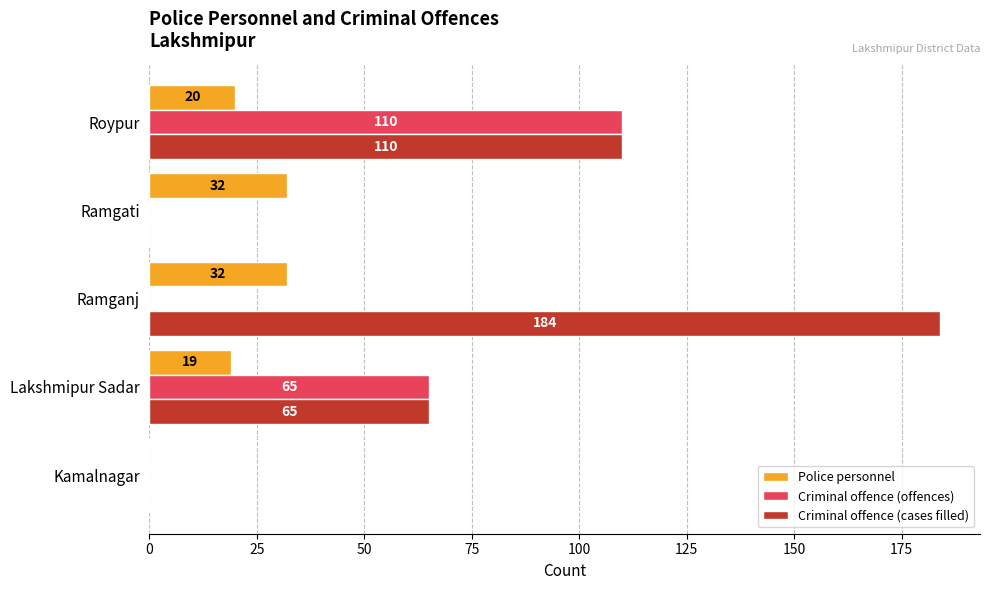

What are all the series names shown in the legend?

Police personnel, Criminal offence (offences), Criminal offence (cases filled)